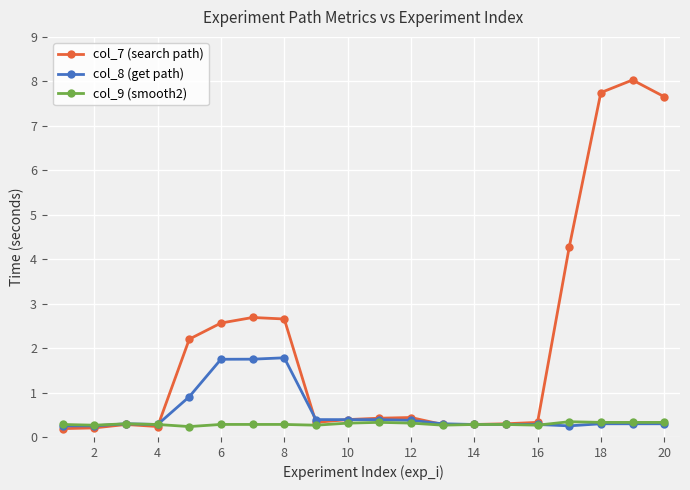

True or false: col_9 (smooth2) has more than 1 interior local peaks.

True